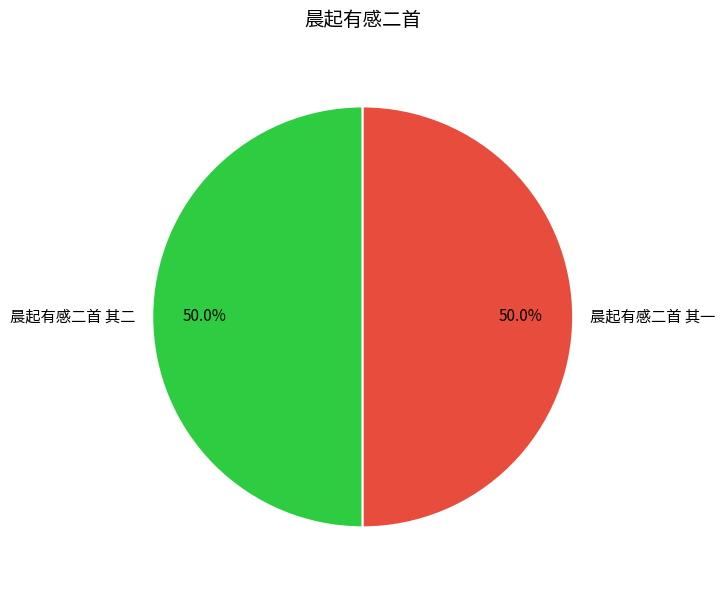

How much of the chart is everything except 晨起有感二首 其二?

50.0%